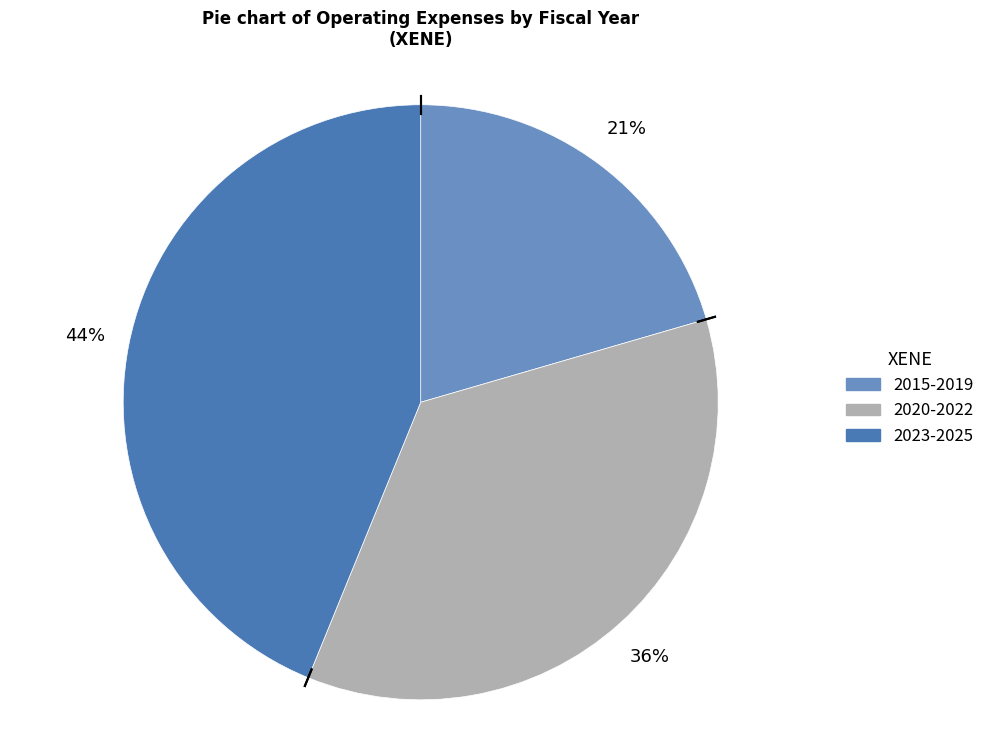

Count the number of slices in the pie.

3